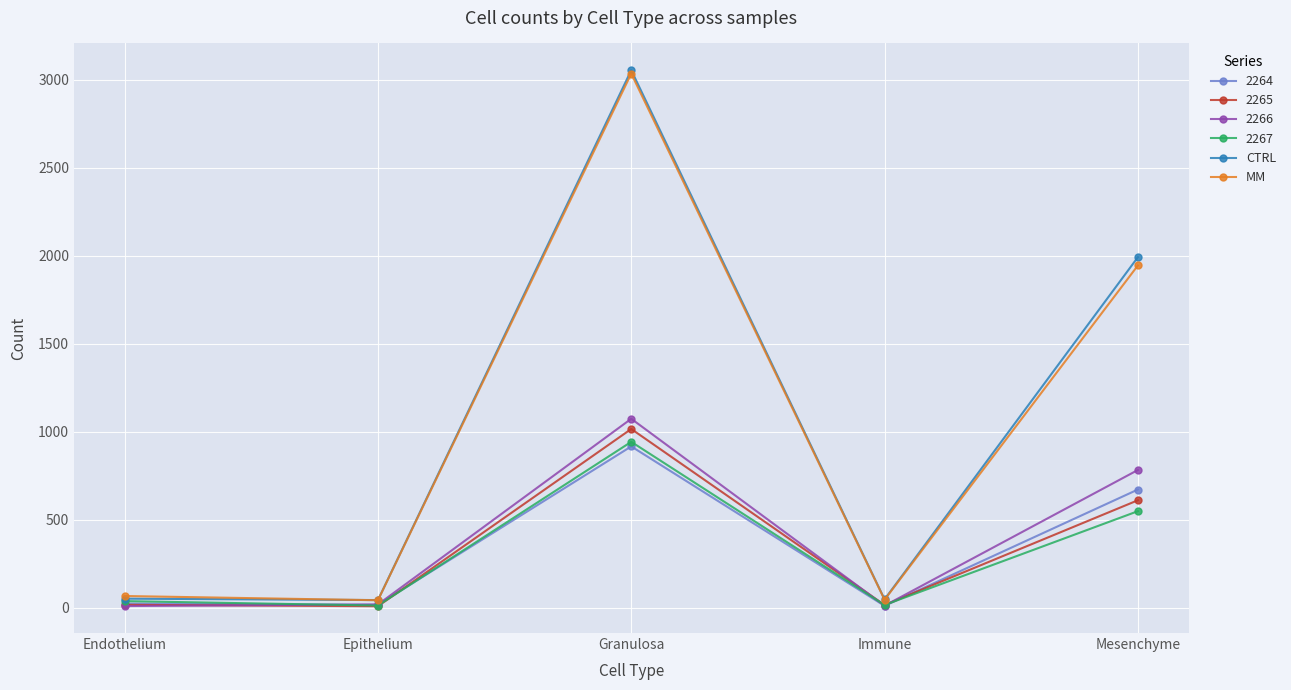

What is the approximate value of MM at Granulosa?

3036